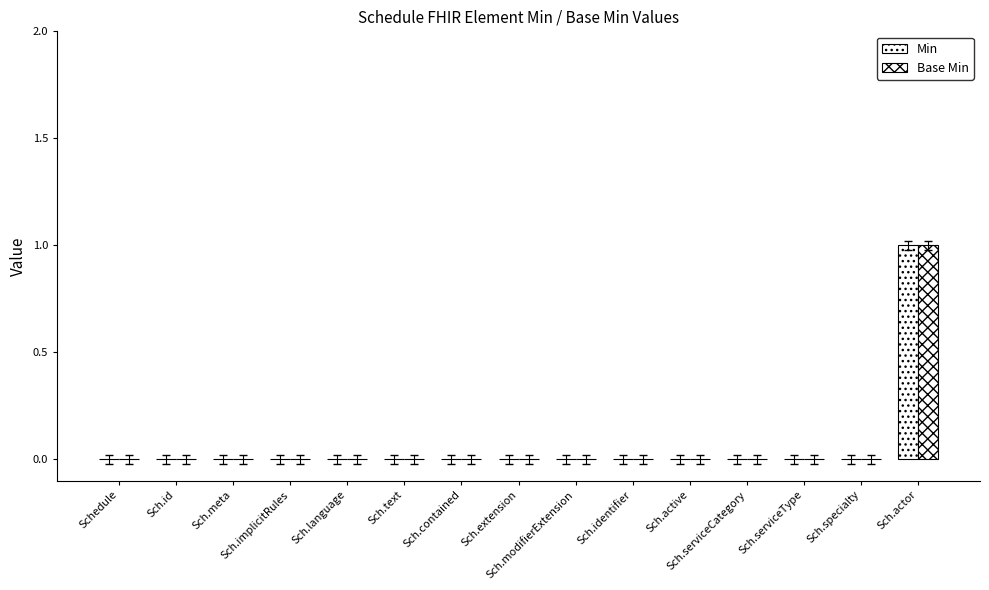

What is the maximum value for Base Min?

1